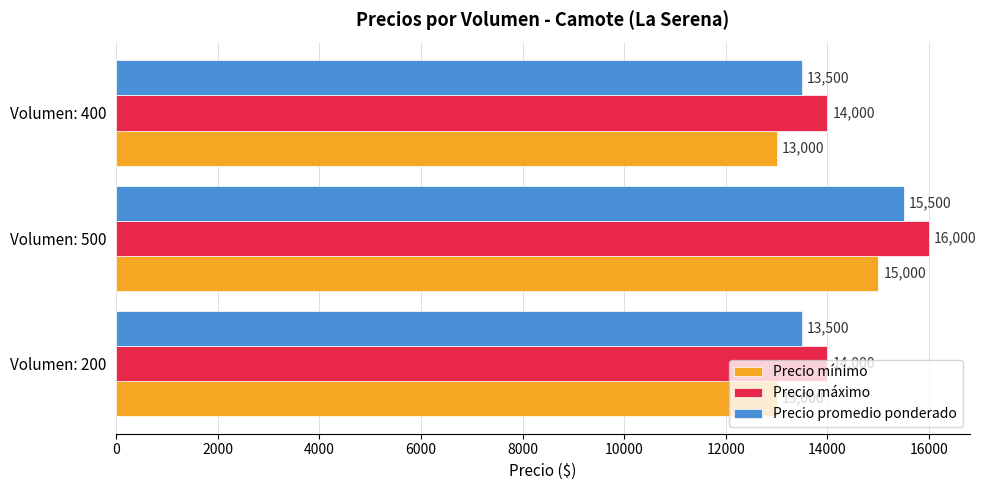

The value of Precio máximo at Volumen: 400 is 9372. True or false?

False